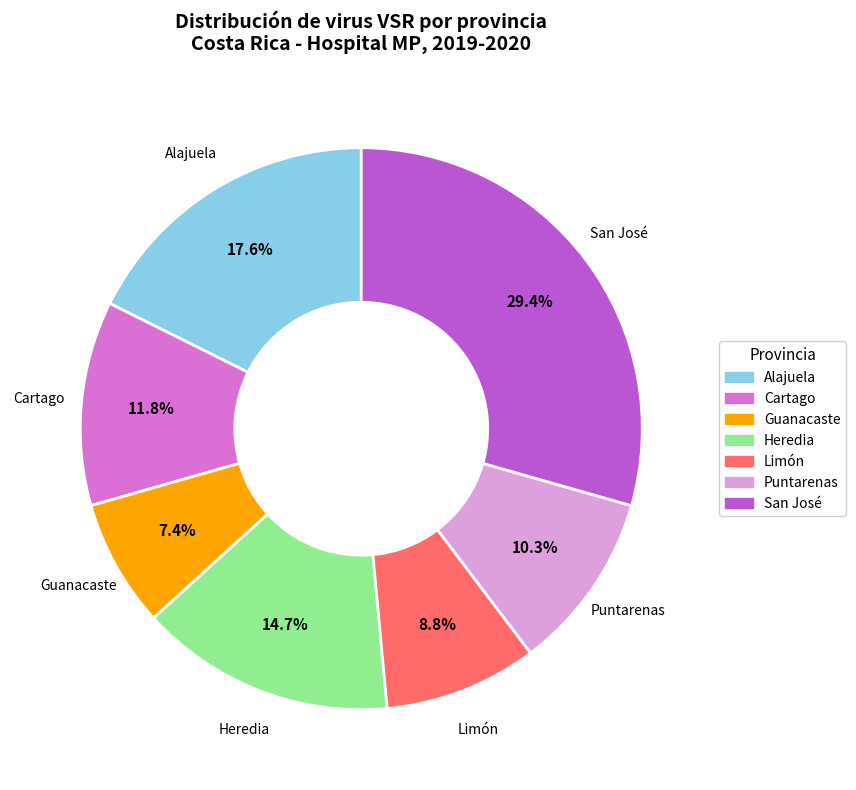

Which slice is the largest?

San José